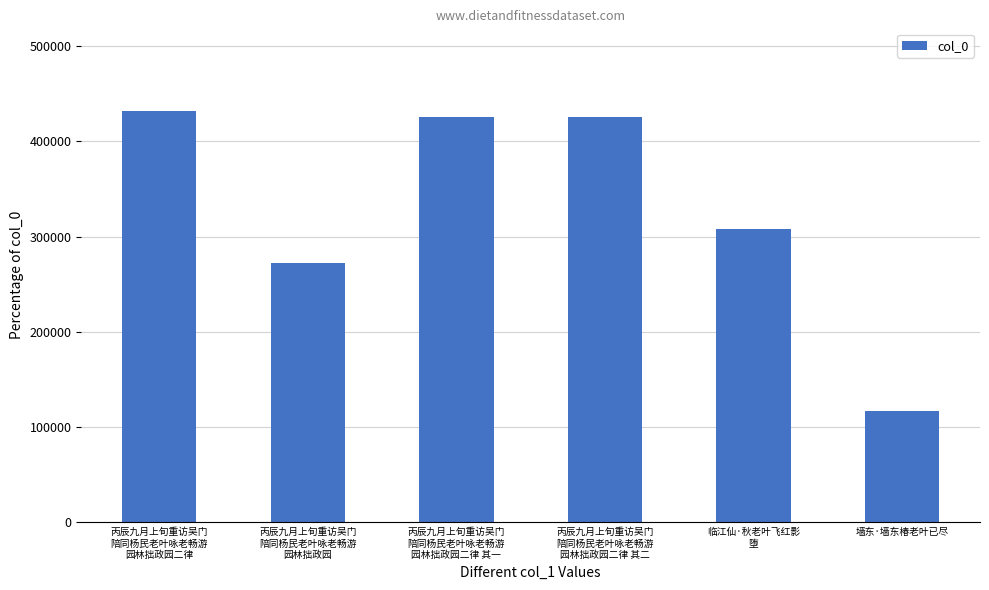

Is it true that the value at 丙辰九月上旬重访吴门
陪同杨民老叶咏老畅游
园林拙政园 is 455993?

False